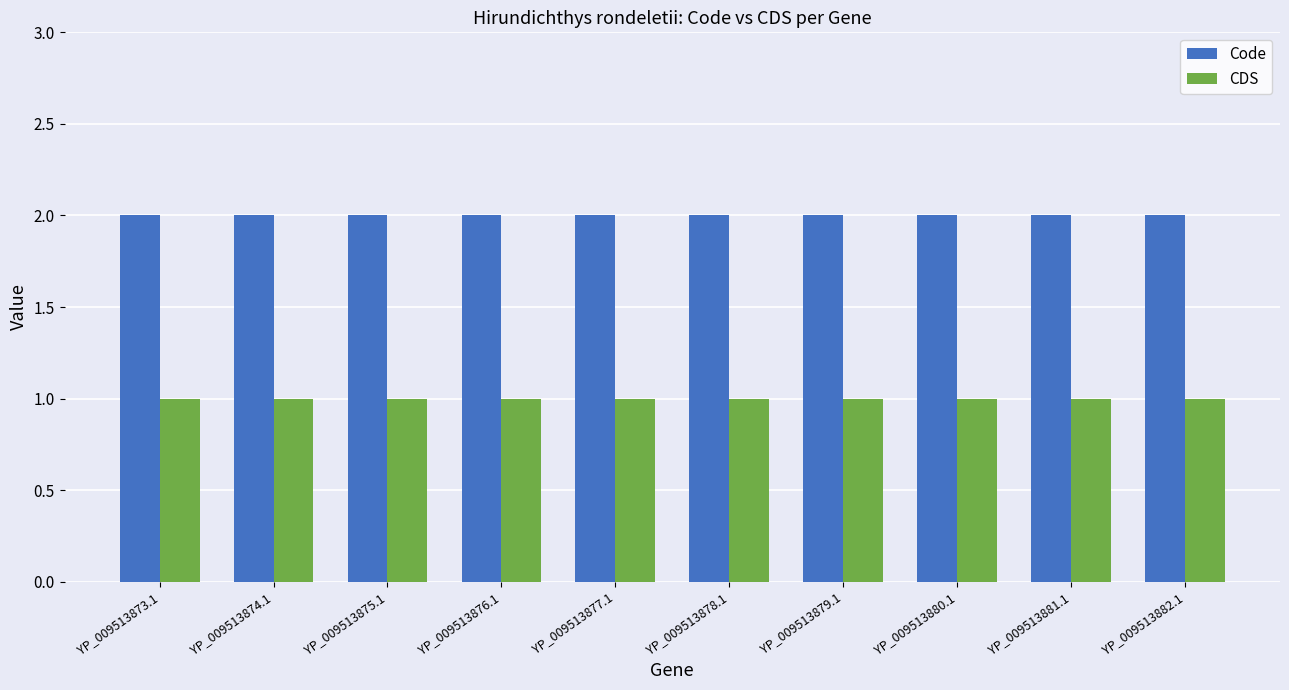

What position from the right is YP_009513875.1?

8